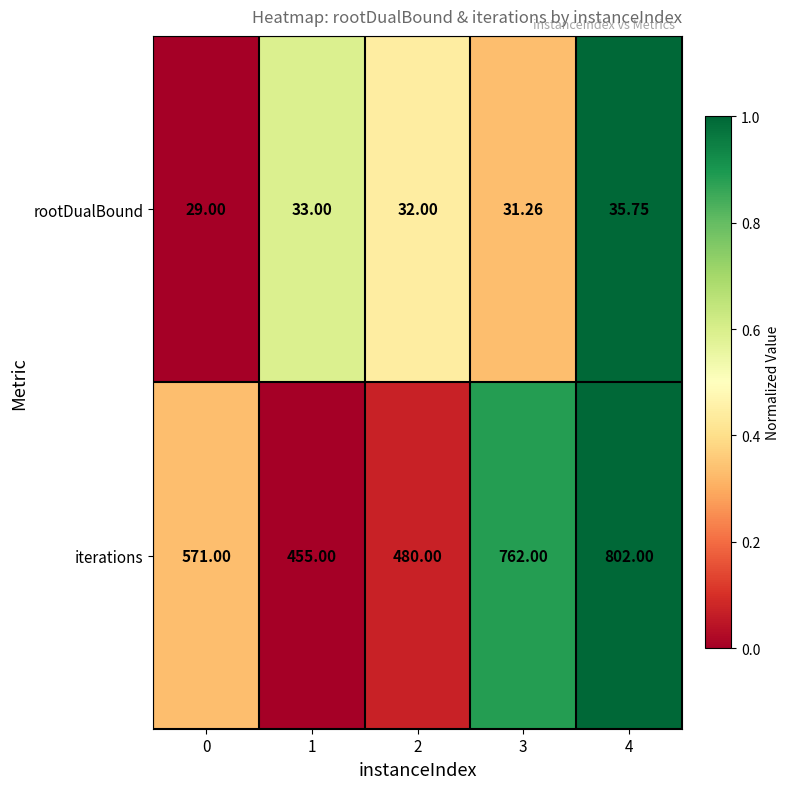

Which series has the largest total across all categories?

iterations